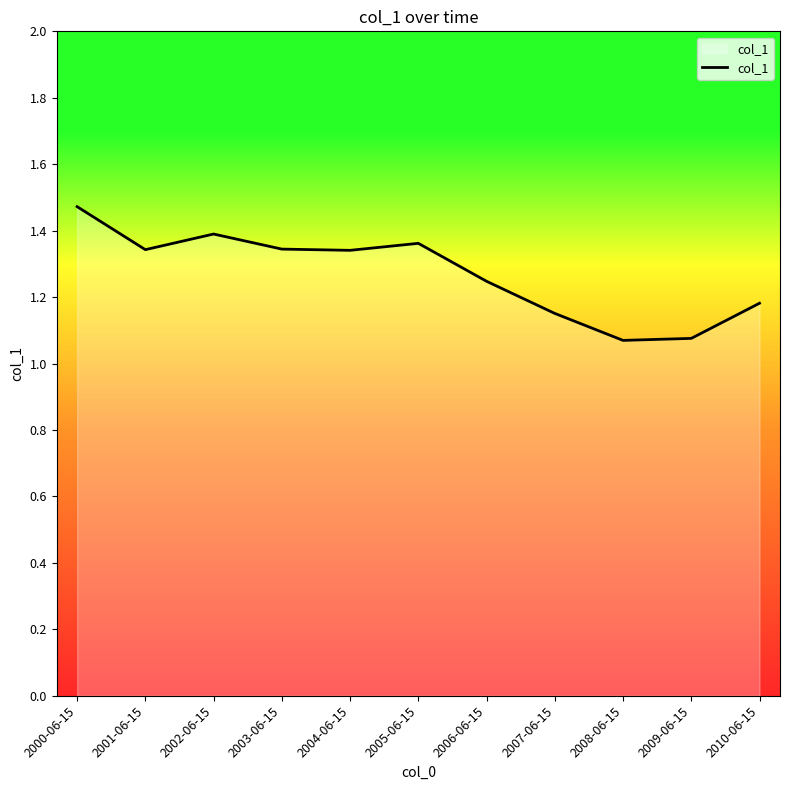

Which label corresponds to the largest value in the chart?

2000-06-15